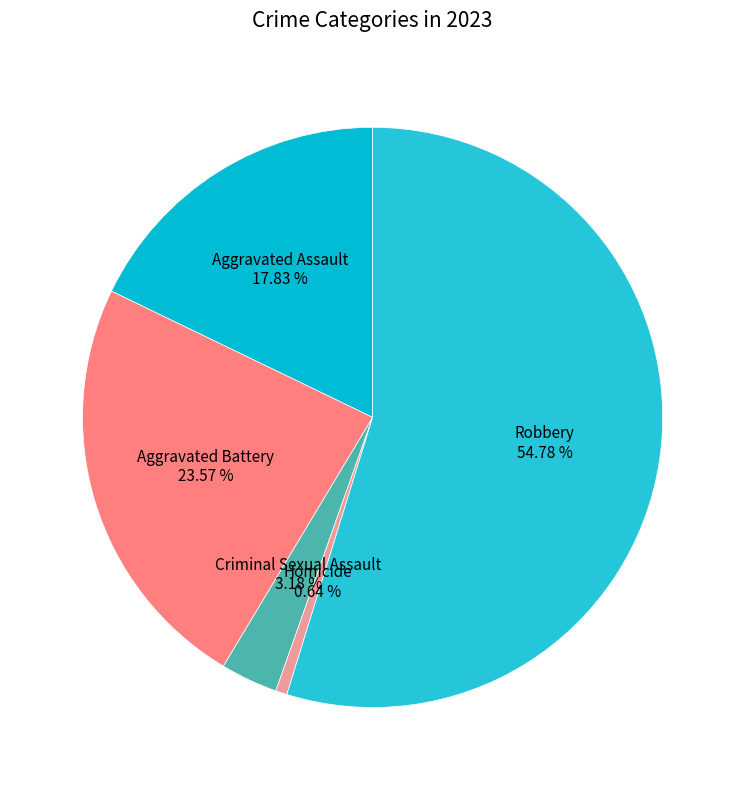

To the nearest percent, what is the average slice percentage?

20%